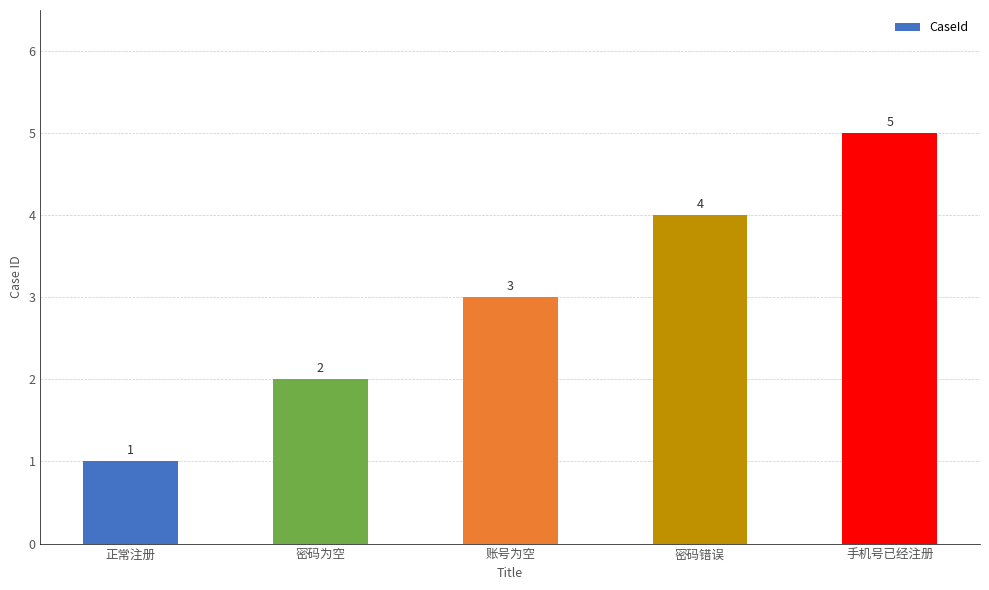

Approximately how many times larger is the value at 手机号已经注册 compared to 正常注册?

5.0